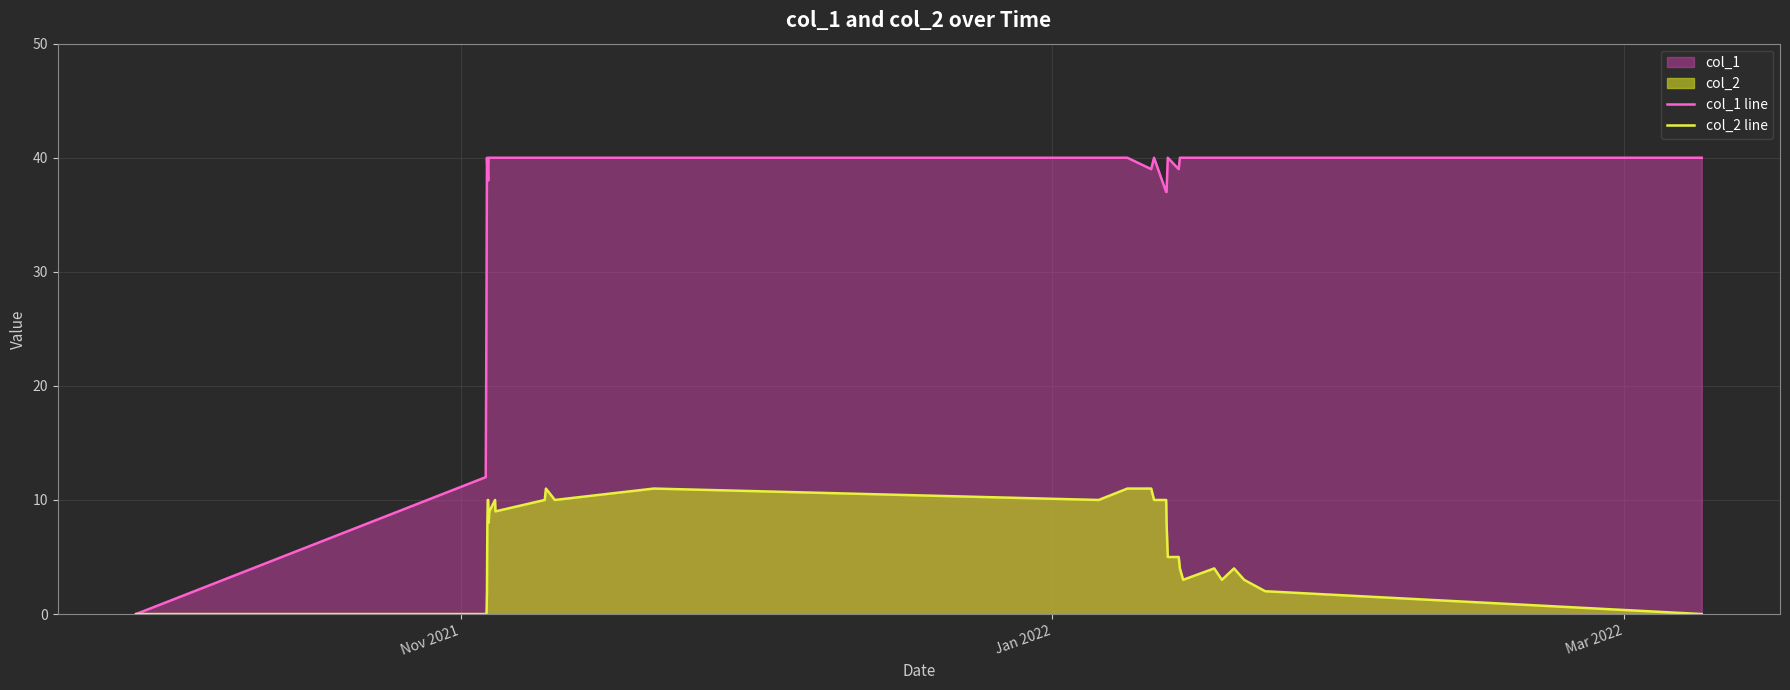

What is the highest value of the col_1 line series?

40